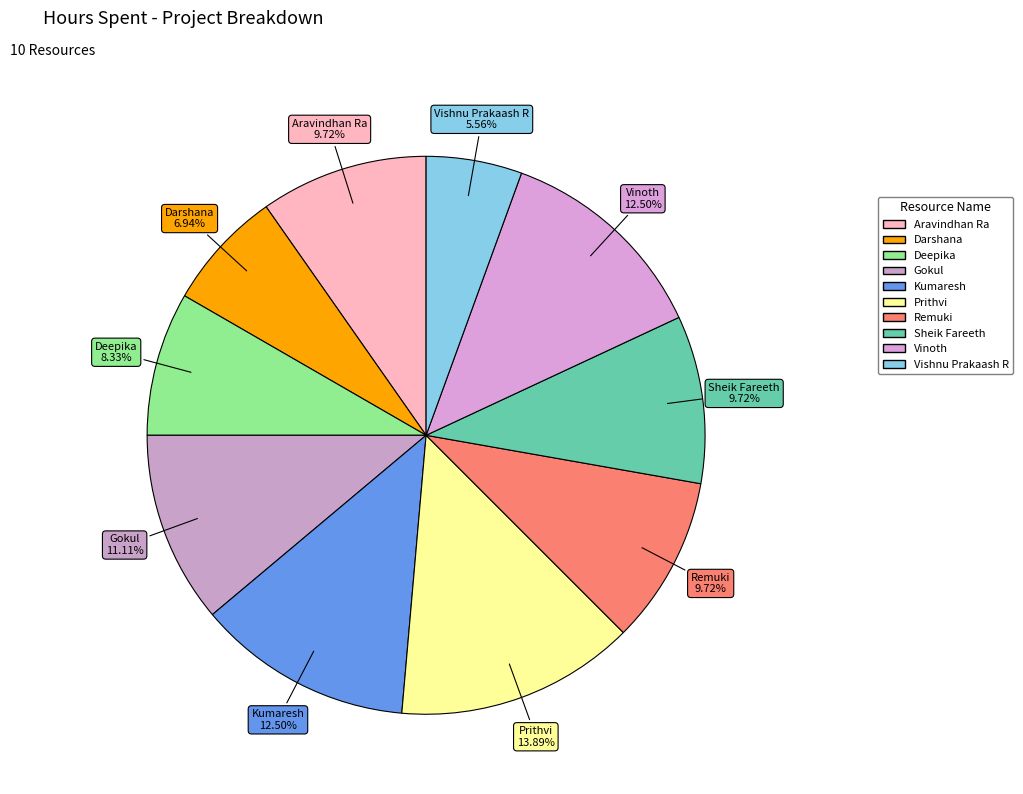

Which slice is the largest?

Prithvi